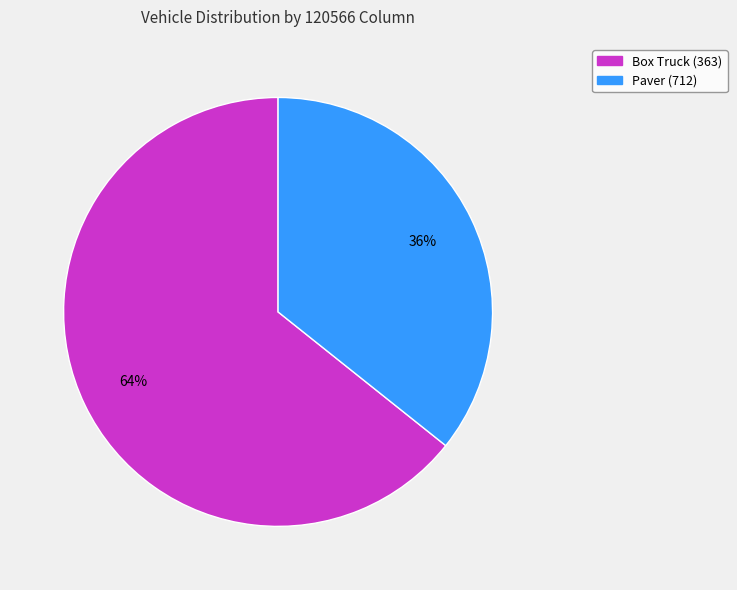

What is the ratio of the value at Box Truck (363) to the value at Paver (712)?

1.8